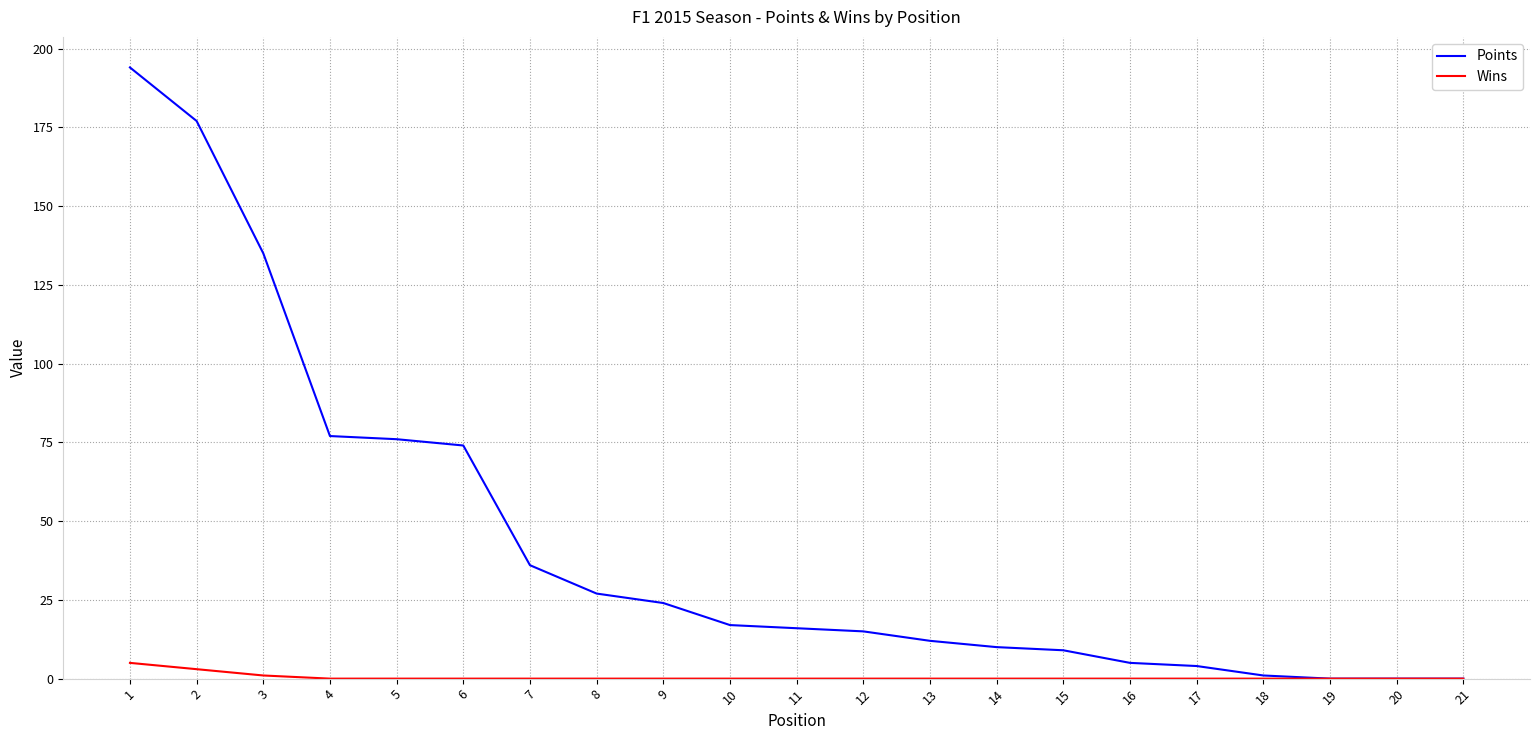

Is the value of Wins at 14 greater than the value of Points at 12?

No